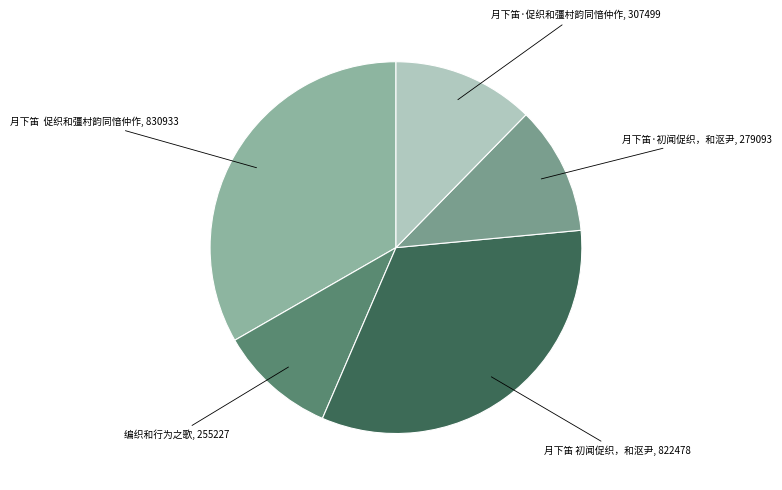

How many slices are in this pie chart?

5